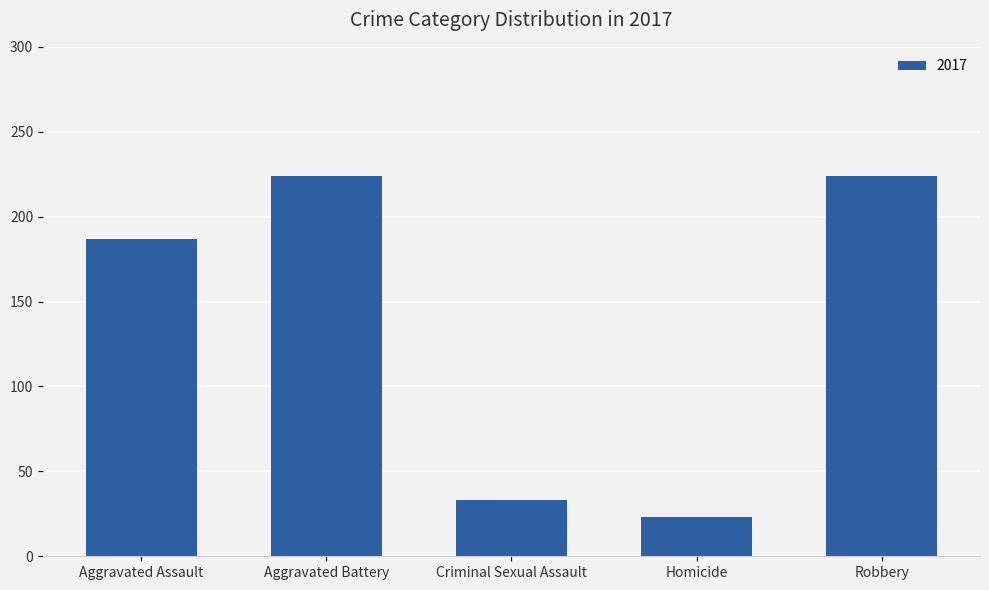

What is the average value?

138